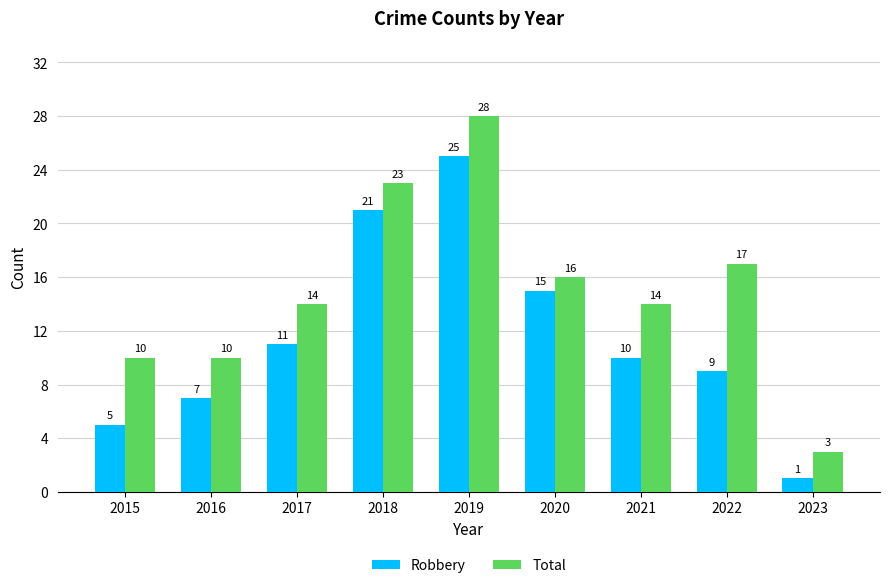

Reading left to right, extract all data points from this chart.

Robbery: 2015=5	2016=7	2017=11	2018=21	2019=25	2020=15	2021=10	2022=9	2023=1
Total: 2015=10	2016=10	2017=14	2018=23	2019=28	2020=16	2021=14	2022=17	2023=3